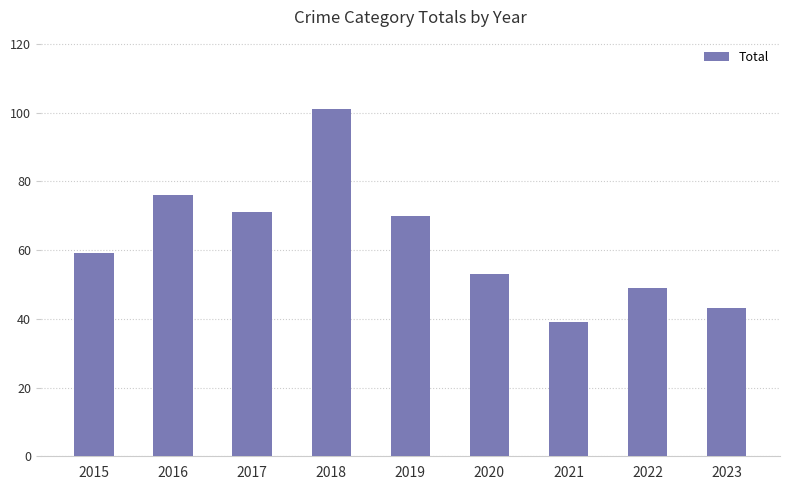

What is the change in value from 2017 to 2022?

-22